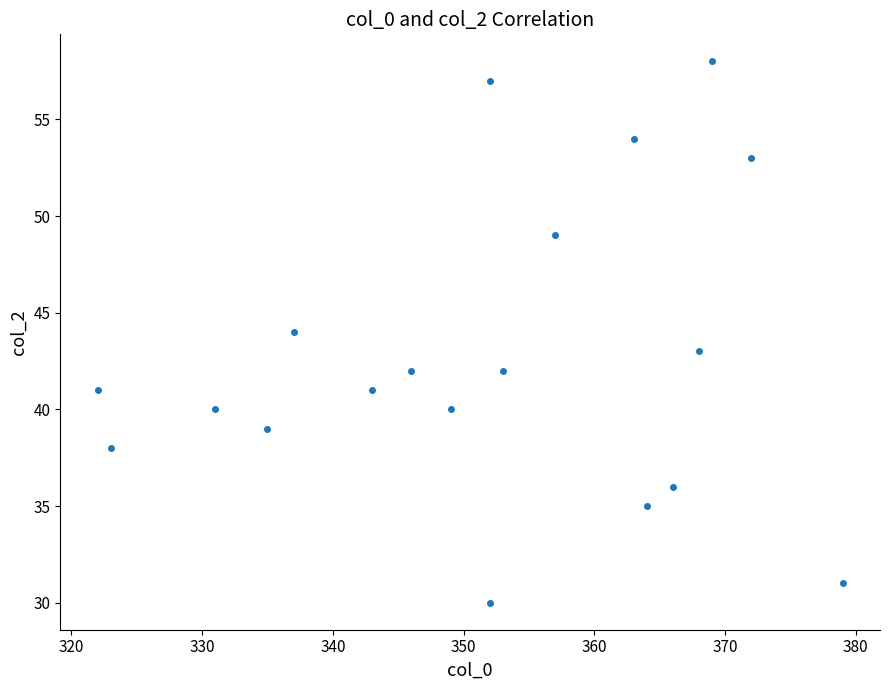

What is the range of Y values (max minus min)?

28